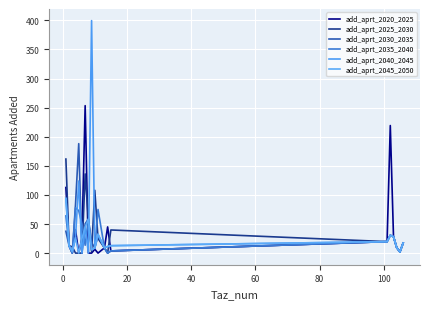

How many lines are shown in the chart?

6